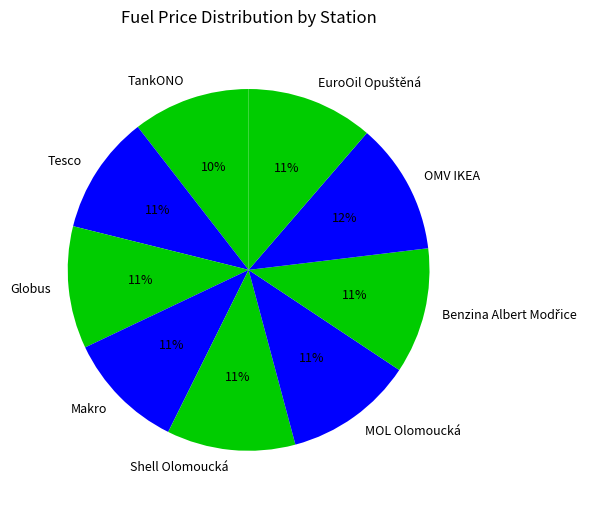

Is it true that Tesco is 23% of the pie?

False